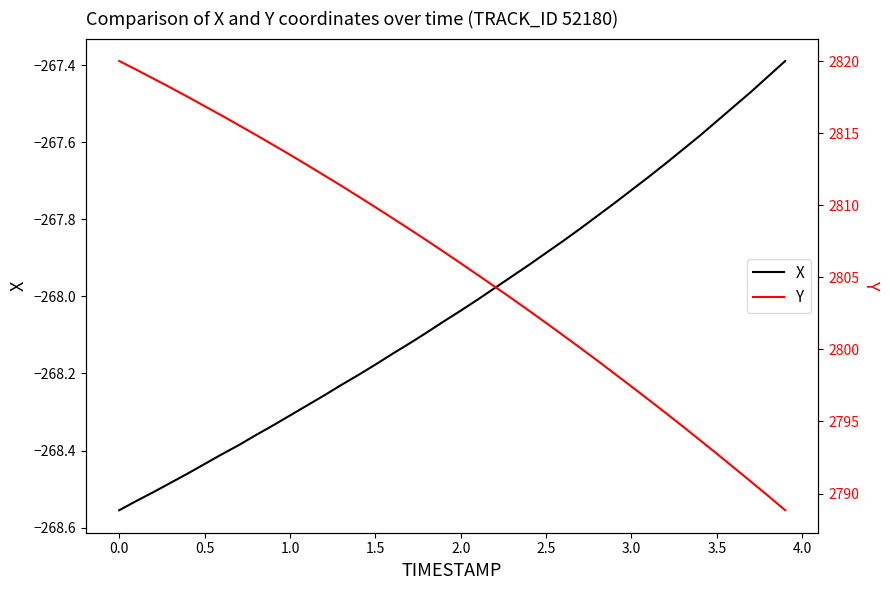

How many data points does each series have?

40